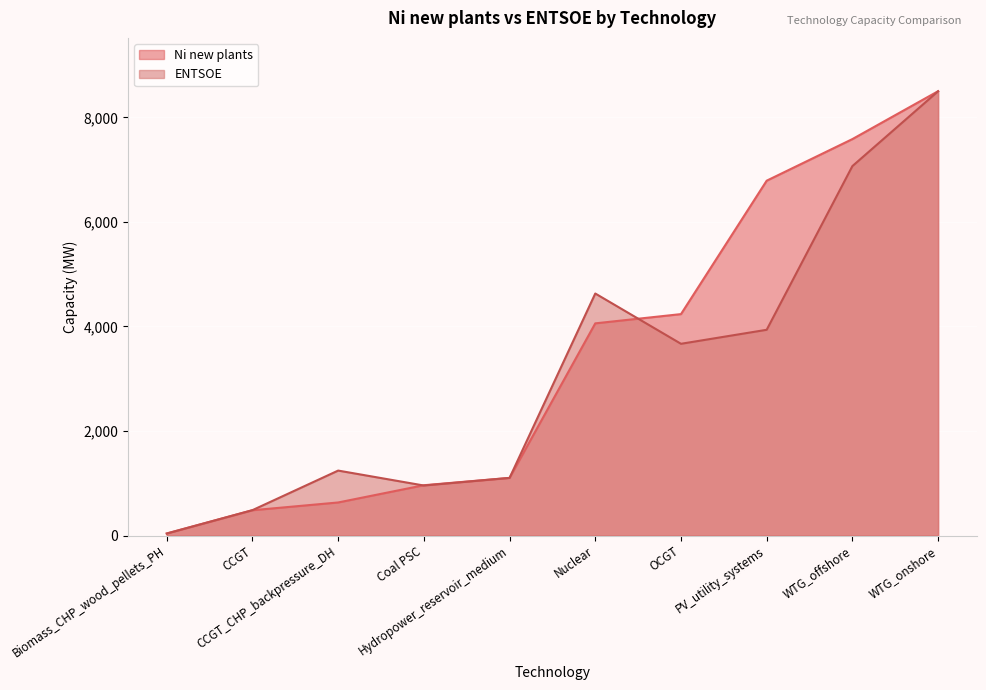

At which category does the chart reach its peak across all series?

WTG_onshore